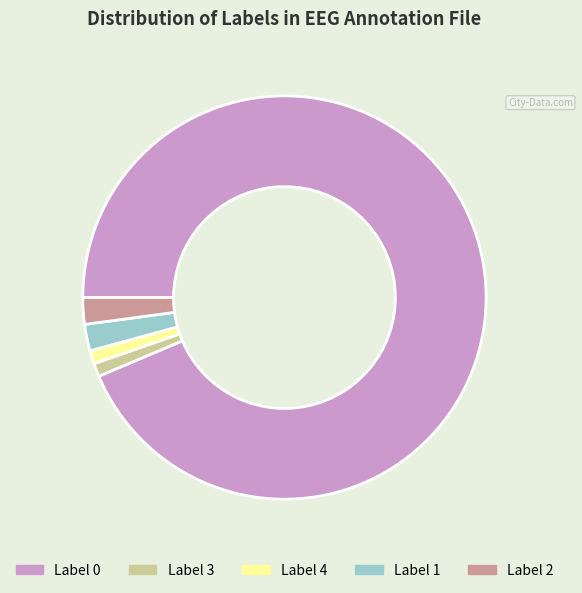

Which category has the biggest portion of the pie?

Label 0